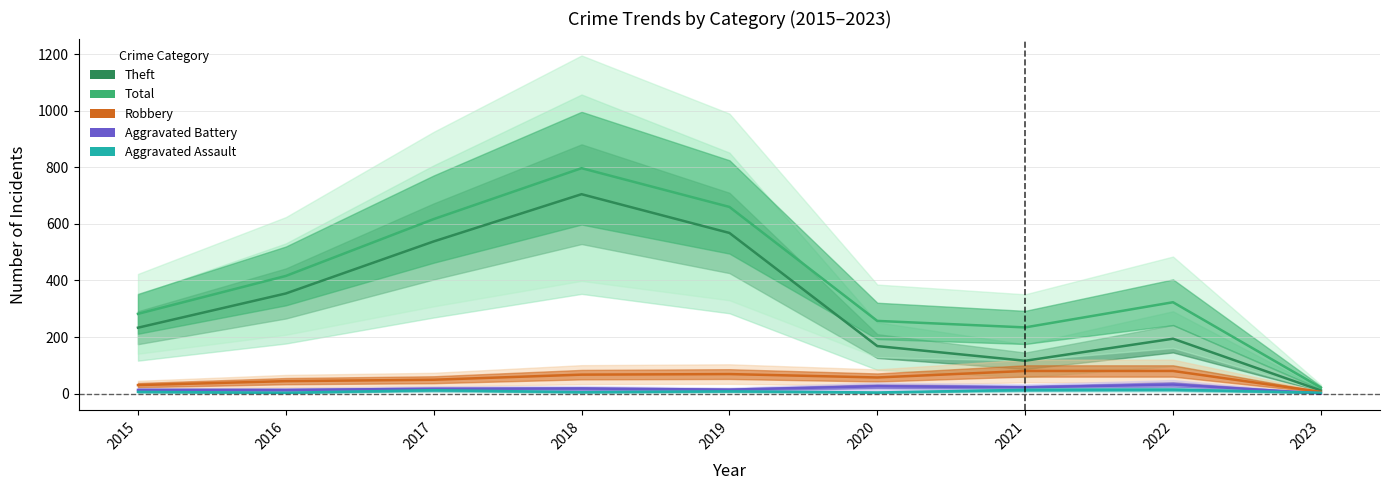

Between 2015 and 2022, which series saw the biggest shift?

Robbery